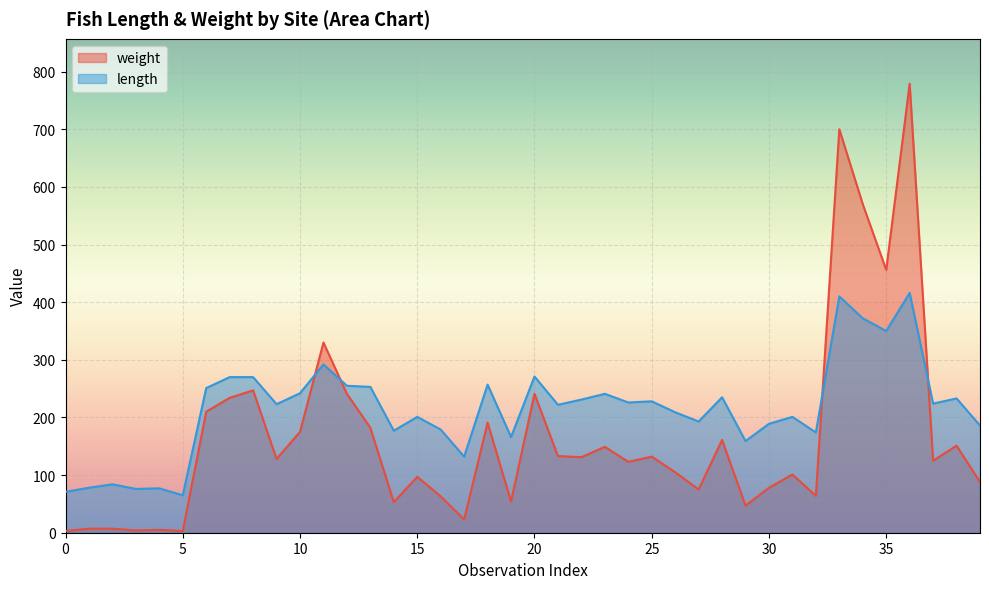

What is the sum of the weight values at 14b and 14b?

225